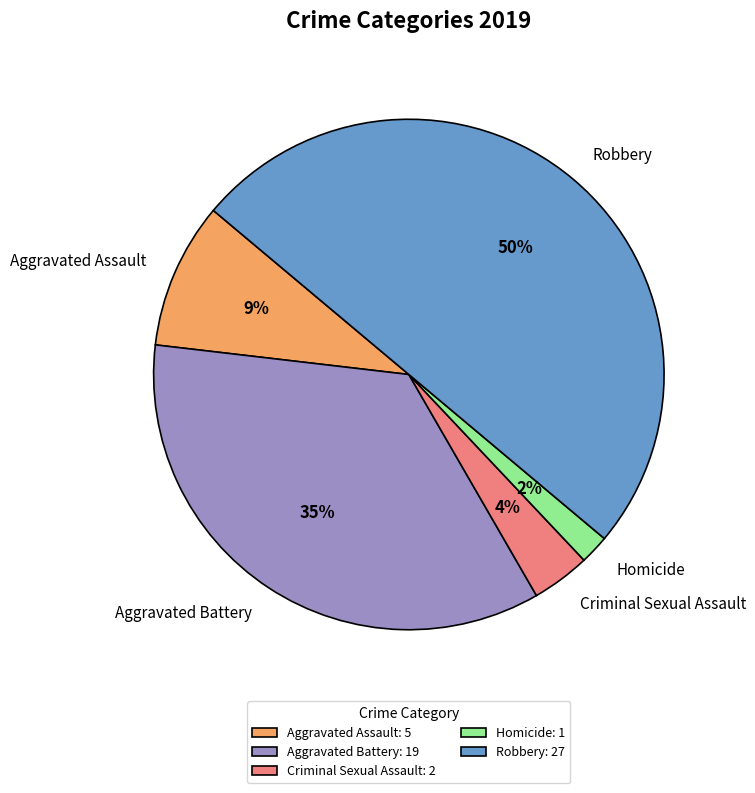

Is Aggravated Assault the majority of the pie?

No